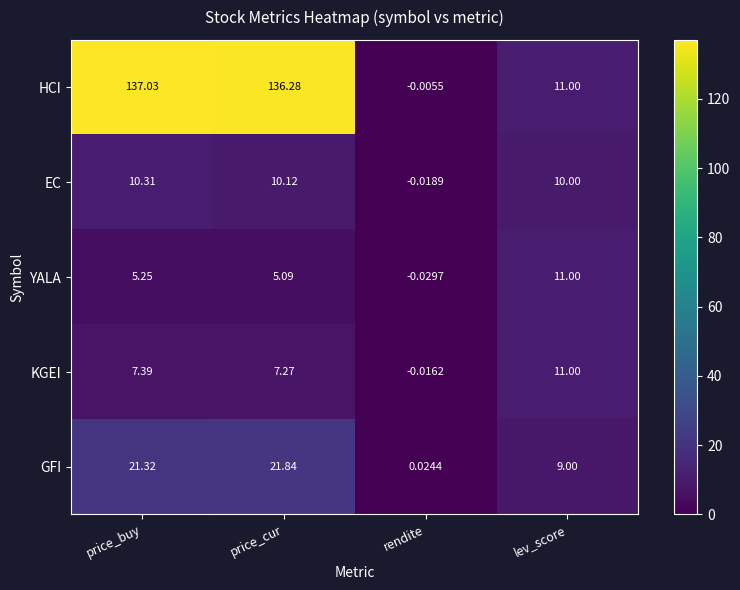

At which category is the sum across all series the highest?

price_buy